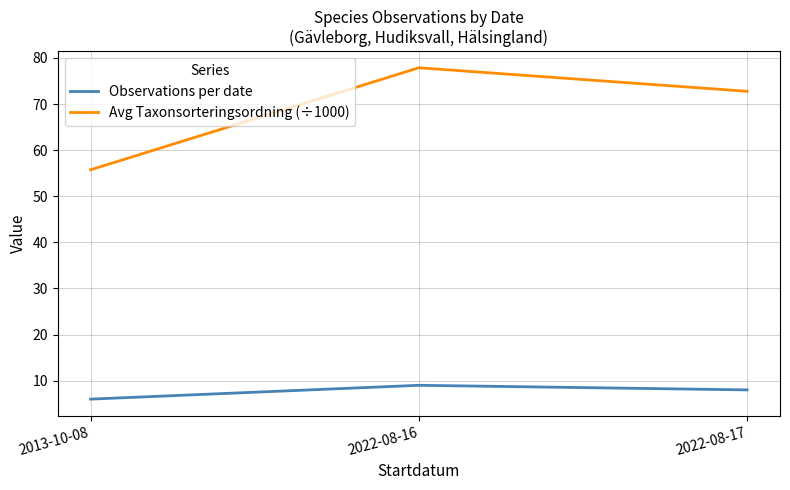

Rank the series by their average value, from lowest to highest.

Observations per date, Avg Taxonsorteringsordning (÷1000)